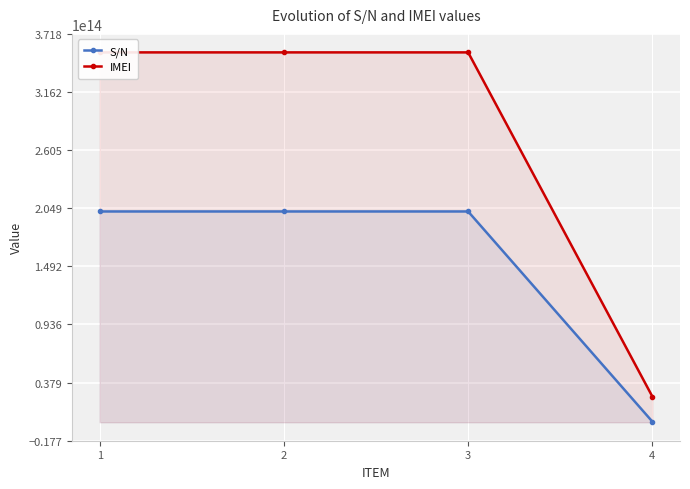

Rank the series at 3 from highest to lowest value.

IMEI, S/N